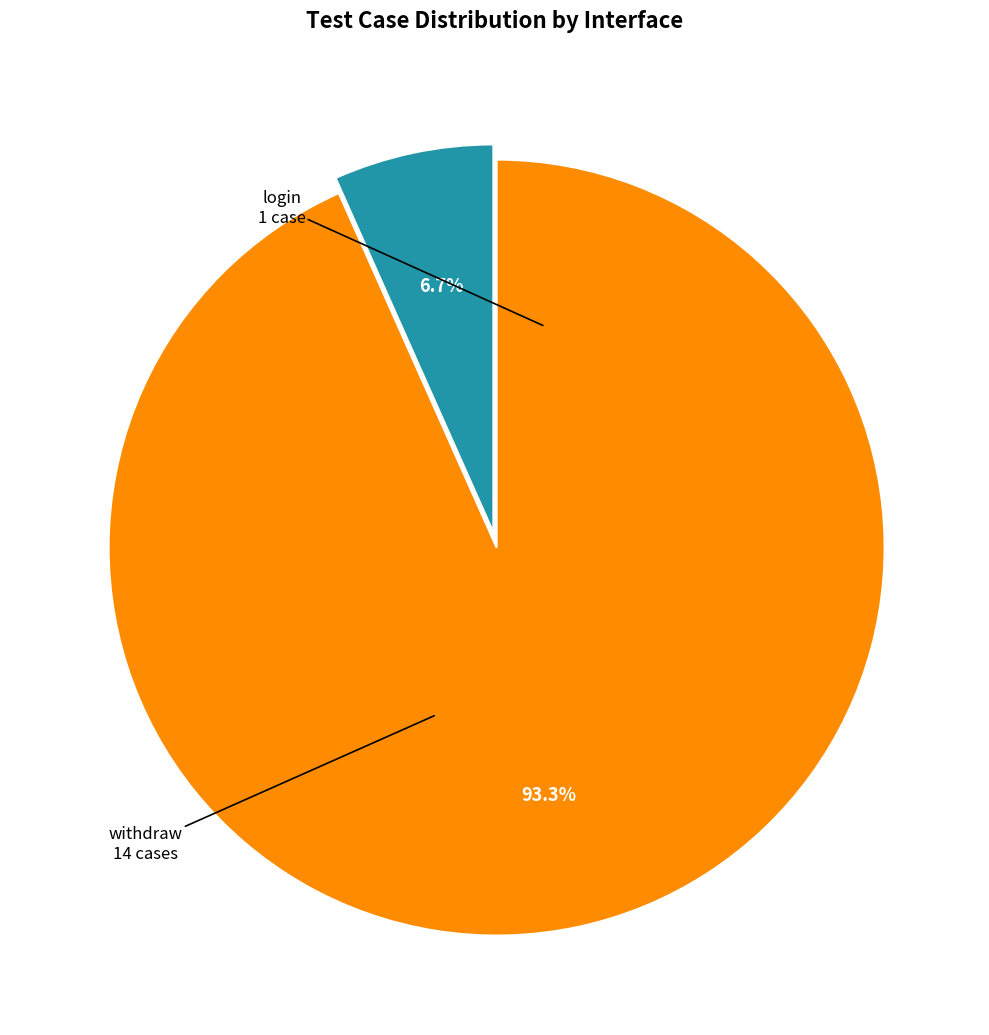

How many slices are in this pie chart?

2